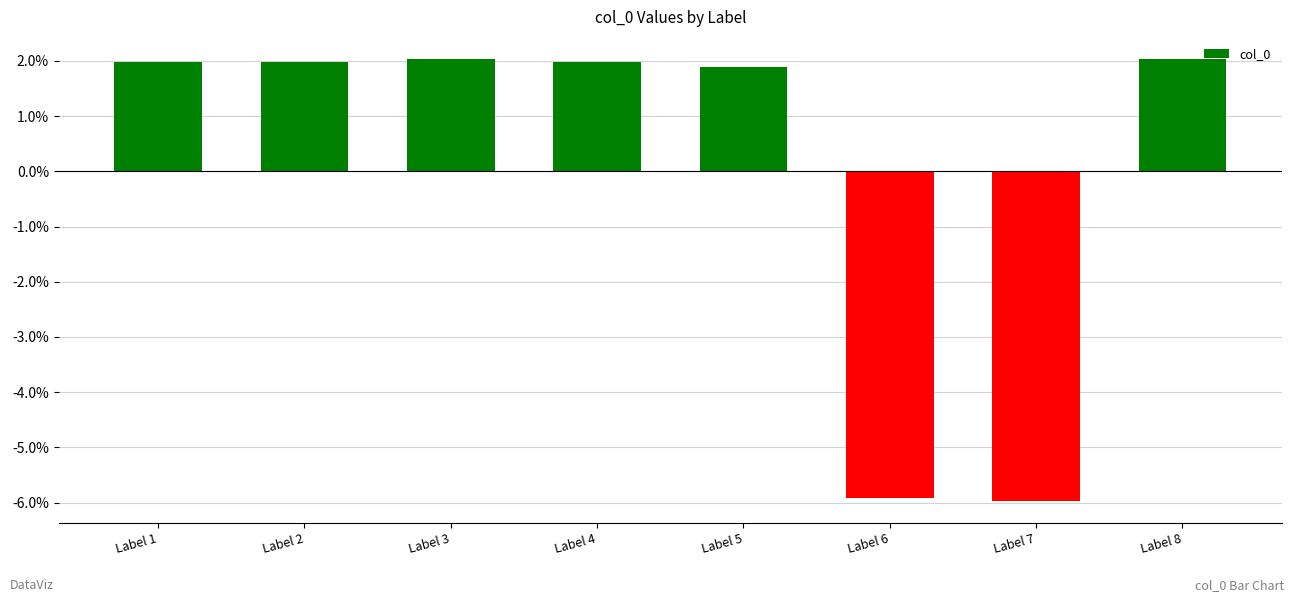

The chart shows a value of 0.7 at Label 2. True or false?

False